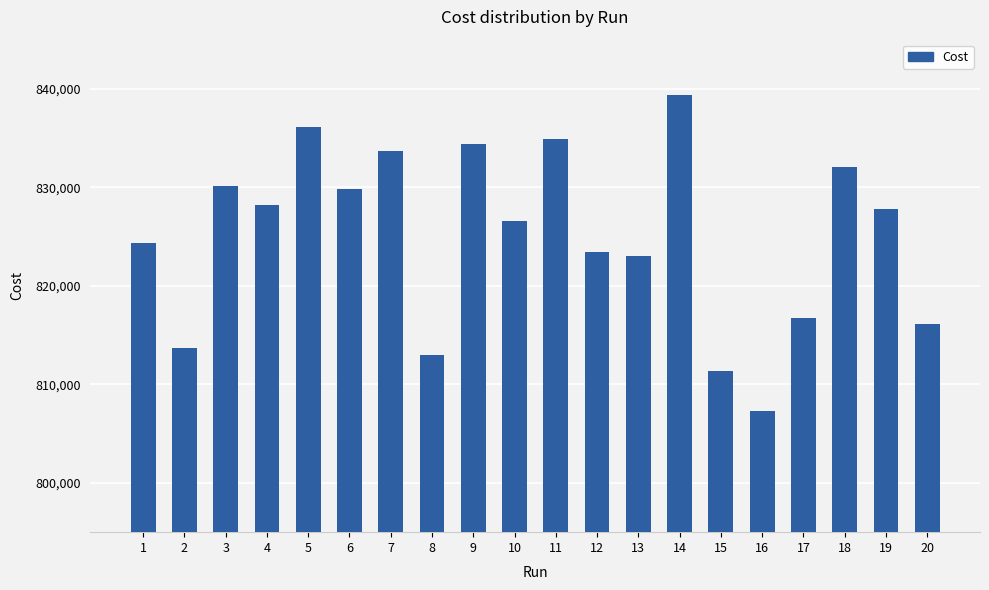

Between 8 and 14, which is larger?

14